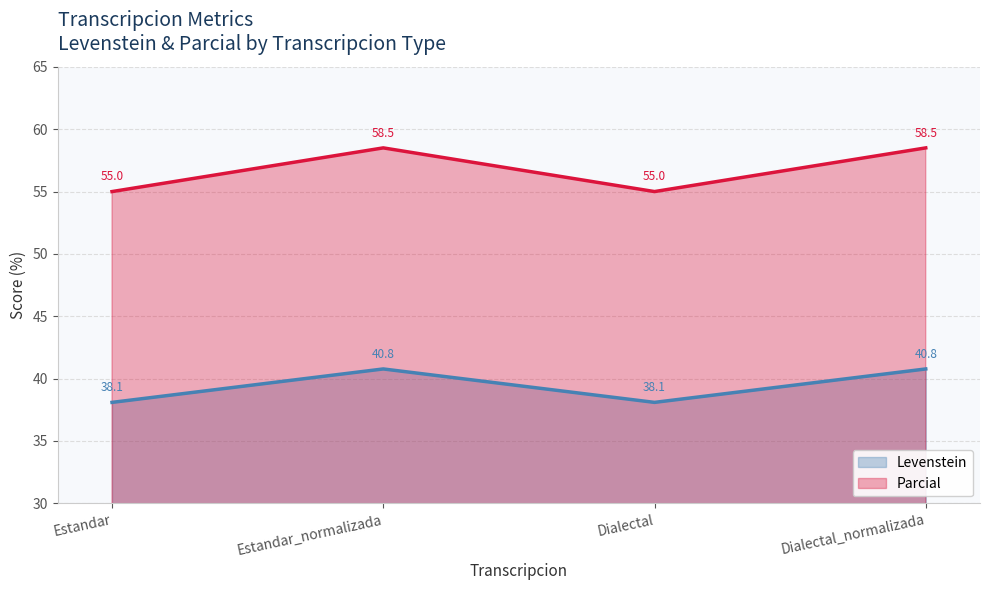

Reading left to right, transcribe all the data shown in this chart.

Levenstein: Estandar=38.1	Estandar_normalizada=40.8	Dialectal=38.1	Dialectal_normalizada=40.8
Parcial: Estandar=55.0	Estandar_normalizada=58.5	Dialectal=55.0	Dialectal_normalizada=58.5